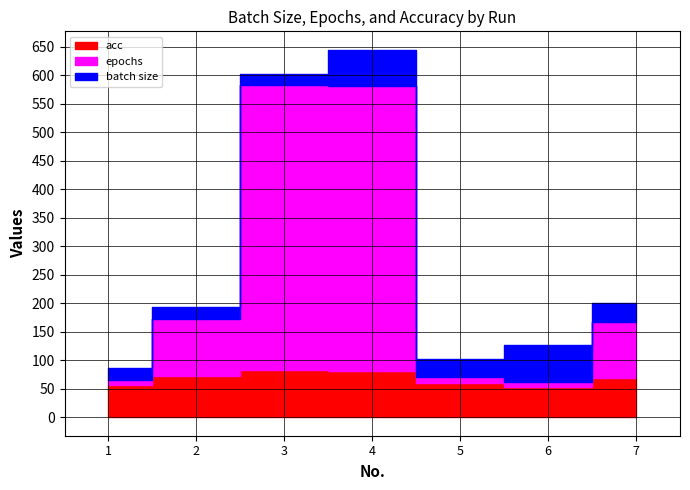

How many lines are shown in the chart?

3